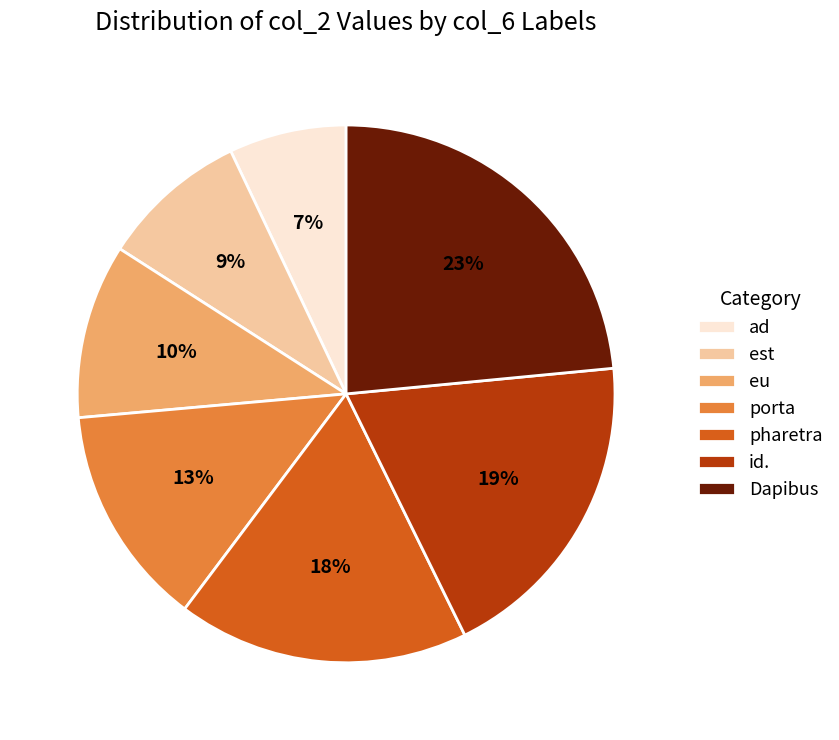

What is the smallest slice in the pie chart?

ad